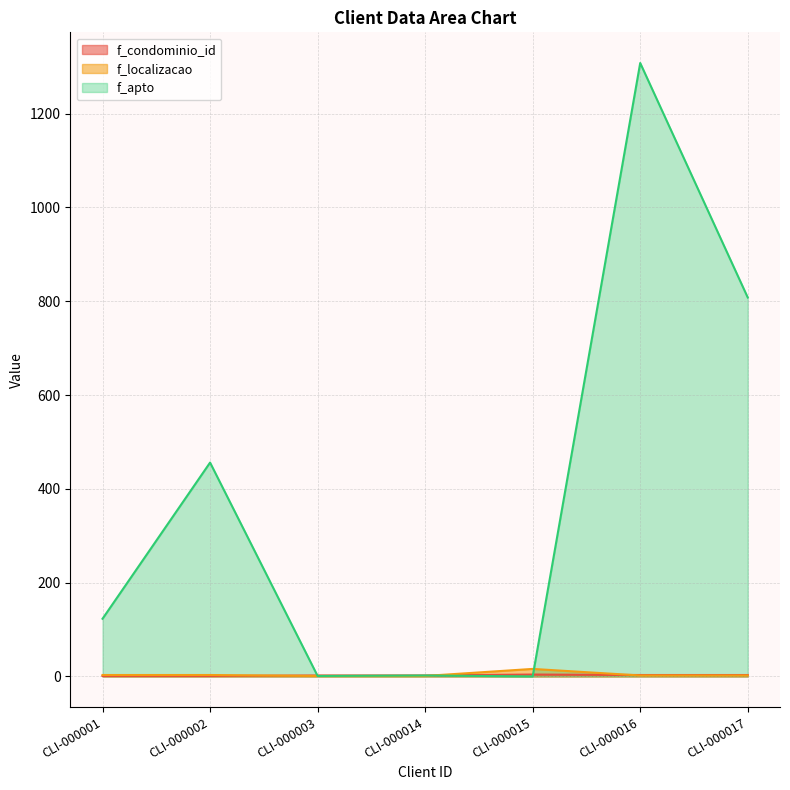

At how many categories does at least one series exceed 251?

3